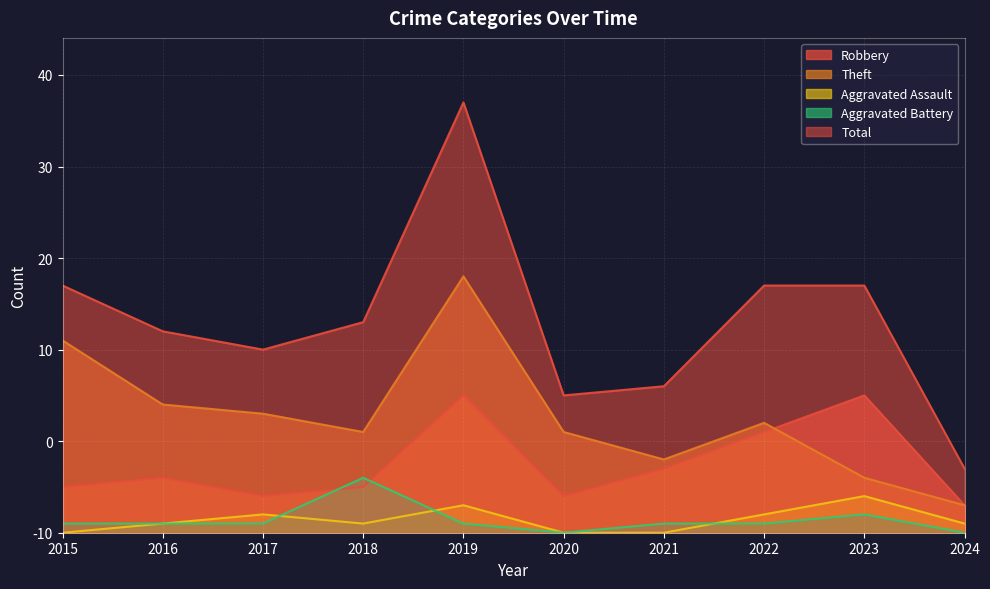

What is the total value across all series at 2016?

44